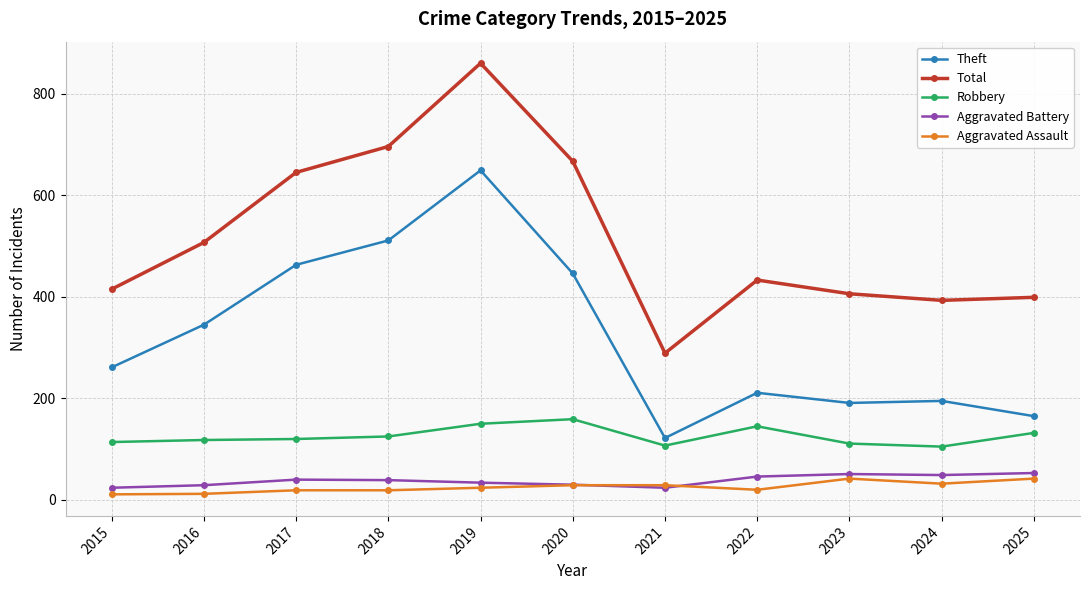

The value of Aggravated Assault at 2015 is 11. True or false?

True